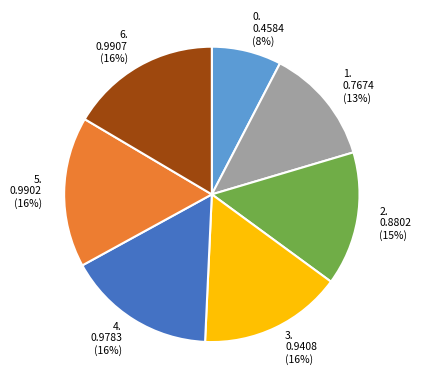

Does any single category account for the majority?

No